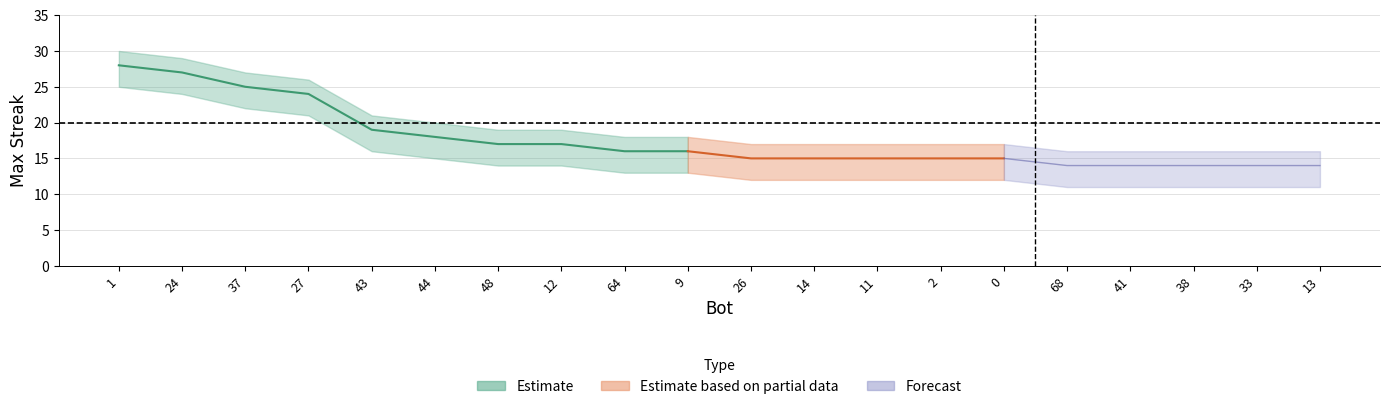

What is the value of the 6th point from the left?

18